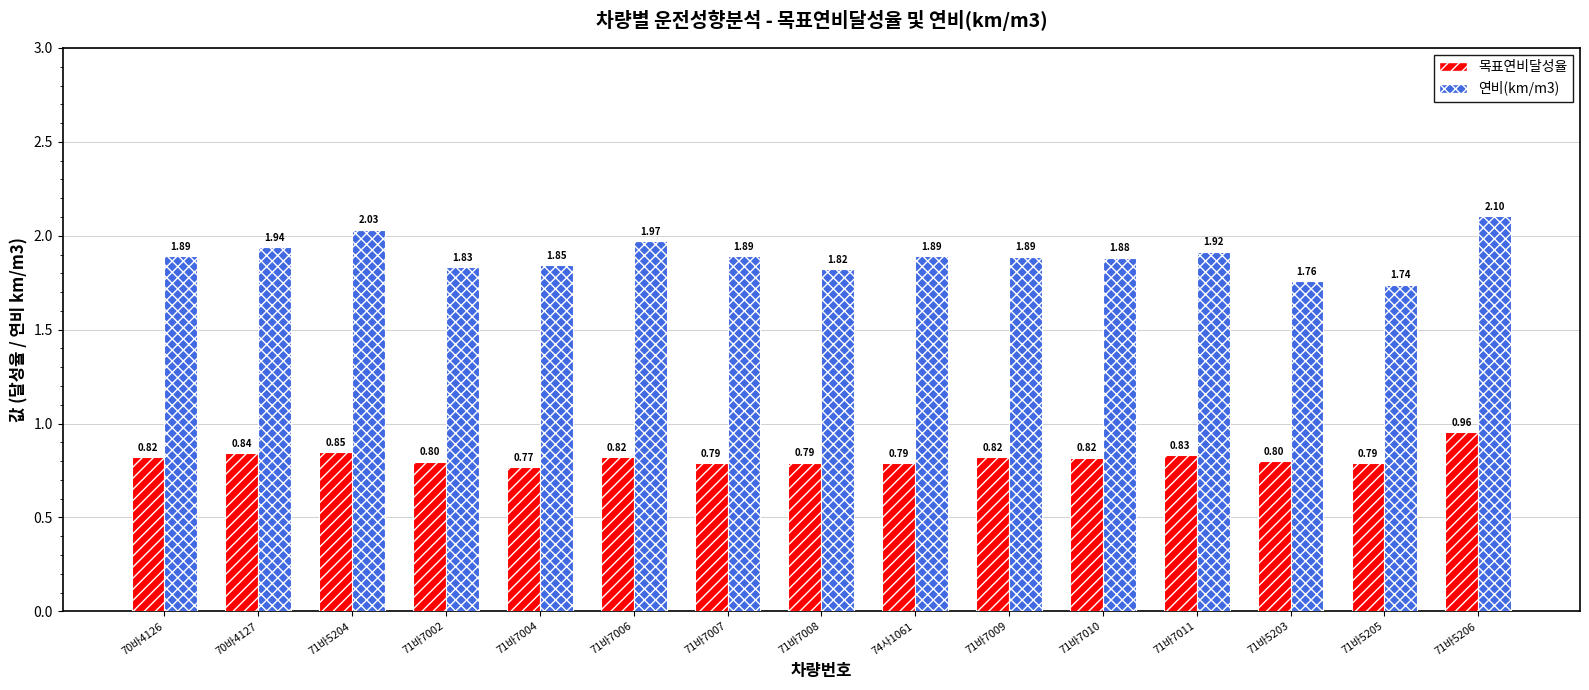

True or false: 목표연비달성율 has a value of 1.4 at 71바7010.

False